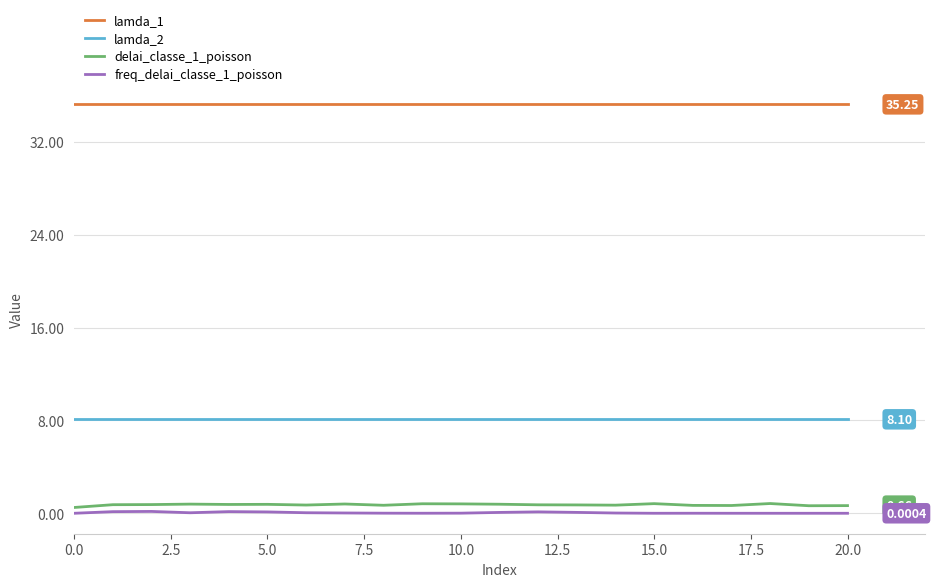

What is the difference between the second highest and minimum values in the delai_classe_1_poisson series?

0.3